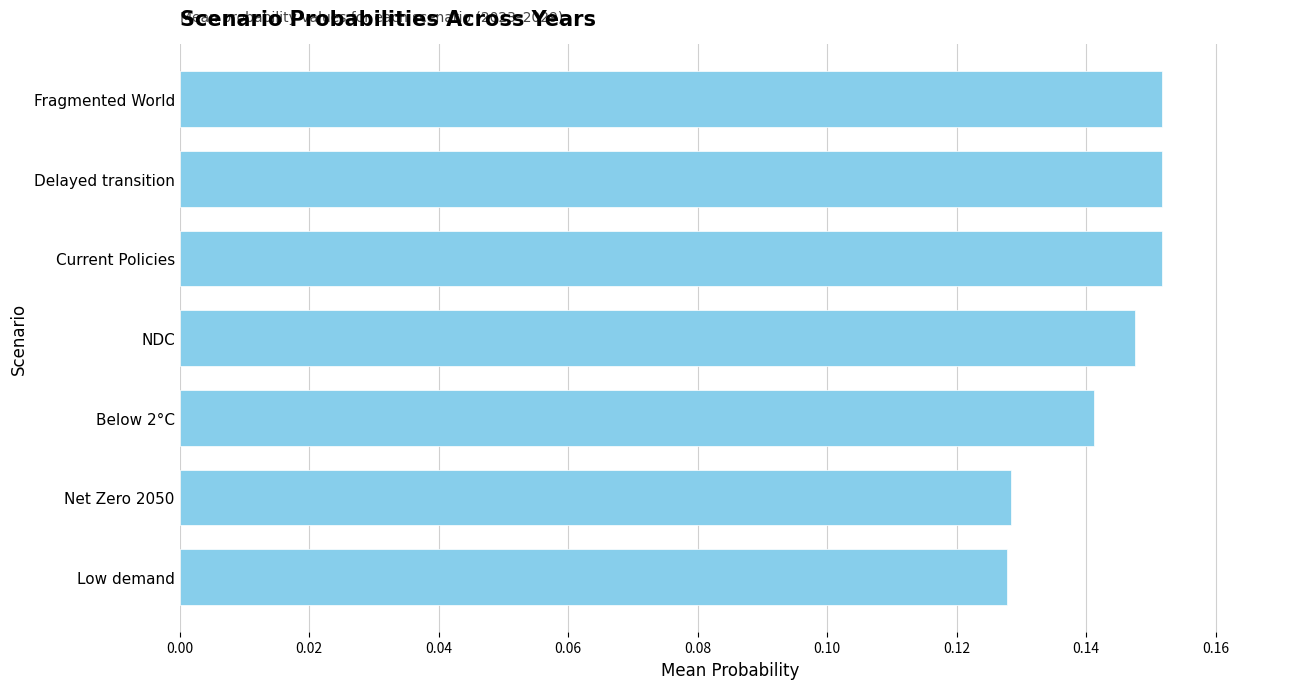

What is the label of the 6th bar from the bottom?

Delayed transition